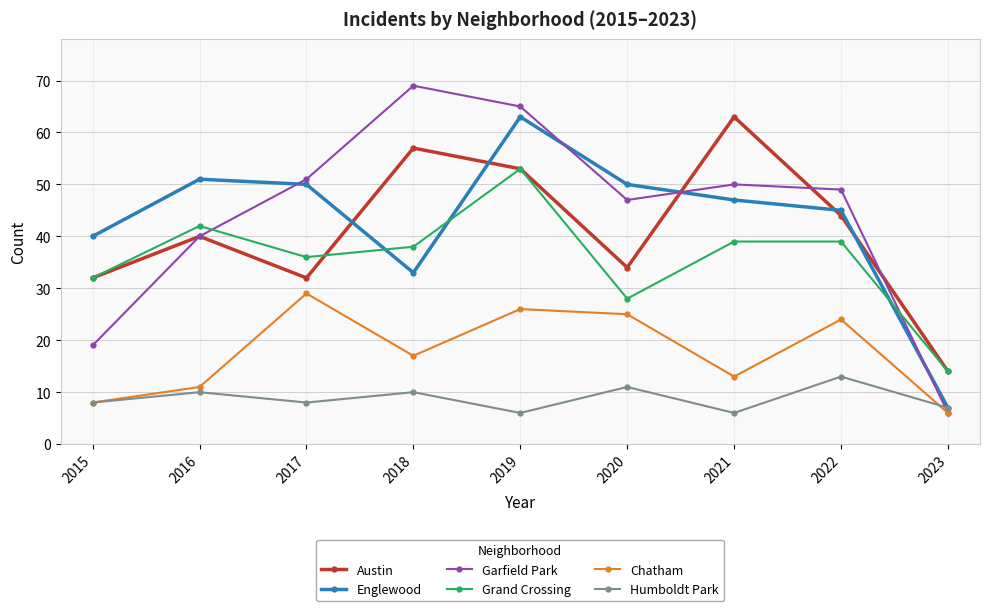

The Grand Crossing series shows 8 at 2023. True or false?

False